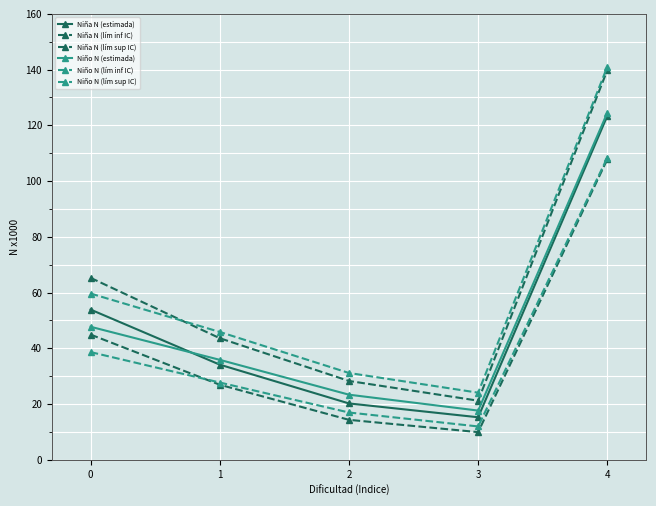

True or false: Niña N (lím inf IC) and Niña N (lím sup IC) intersect in this chart.

False